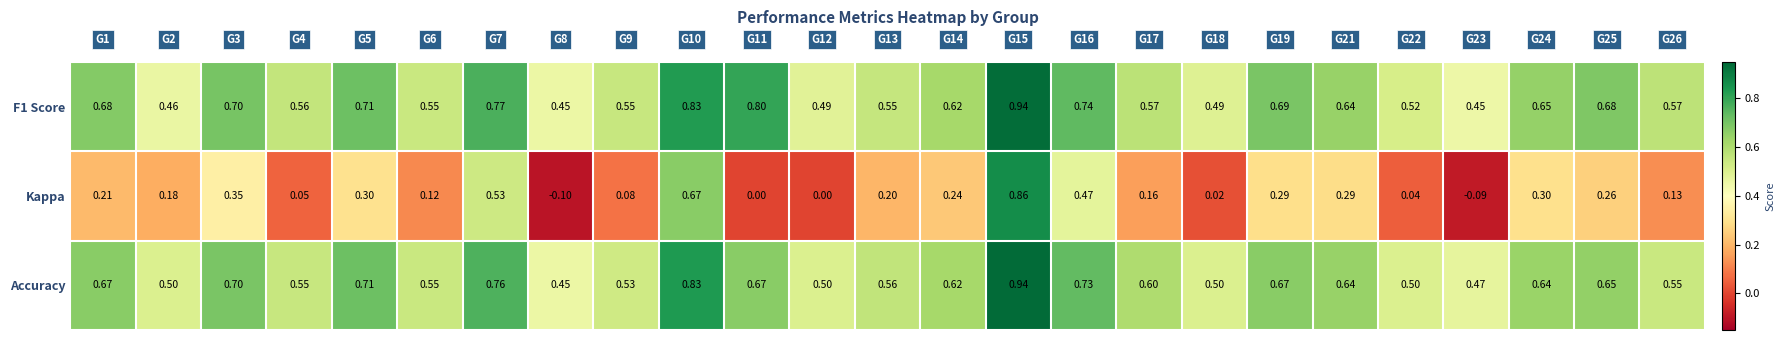

Which series has the largest range (max minus min)?

Kappa